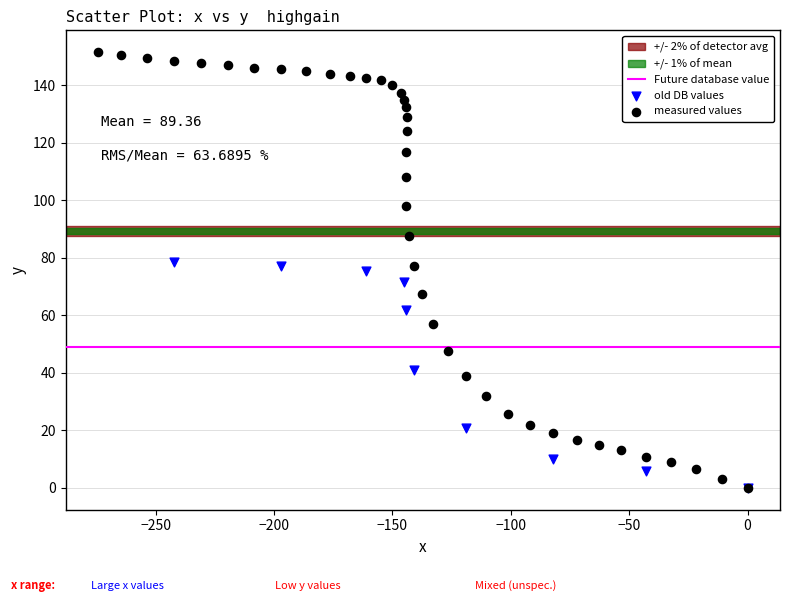

Which series has the largest Y range (max minus min)?

measured values